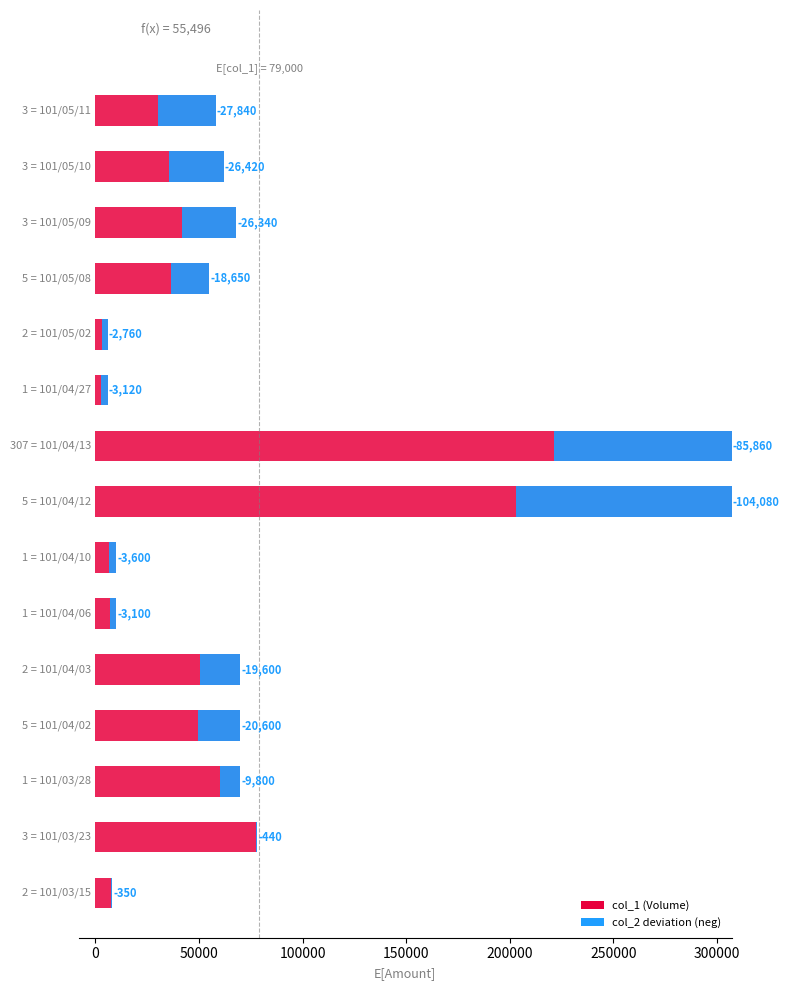

What is the sum of all values?

1185000